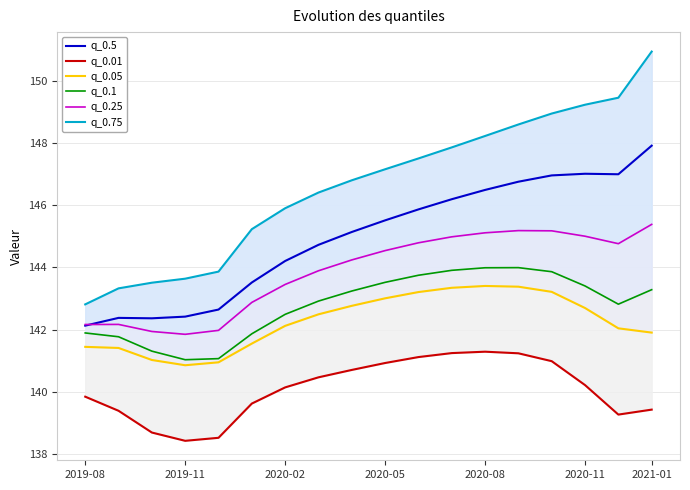

The q_0.5 series shows 224.9 at 2021-01. True or false?

False